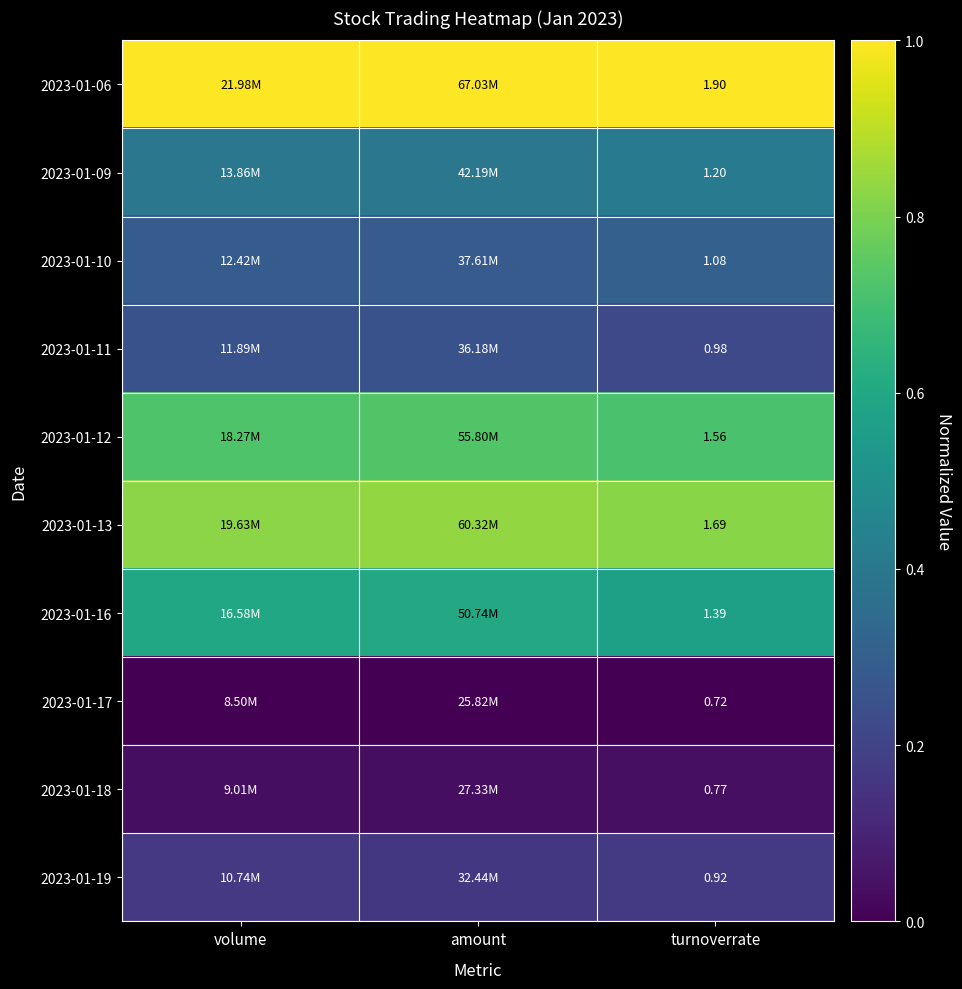

Is the value of 2023-01-06 at turnoverrate greater than the value of 2023-01-12 at turnoverrate?

Yes